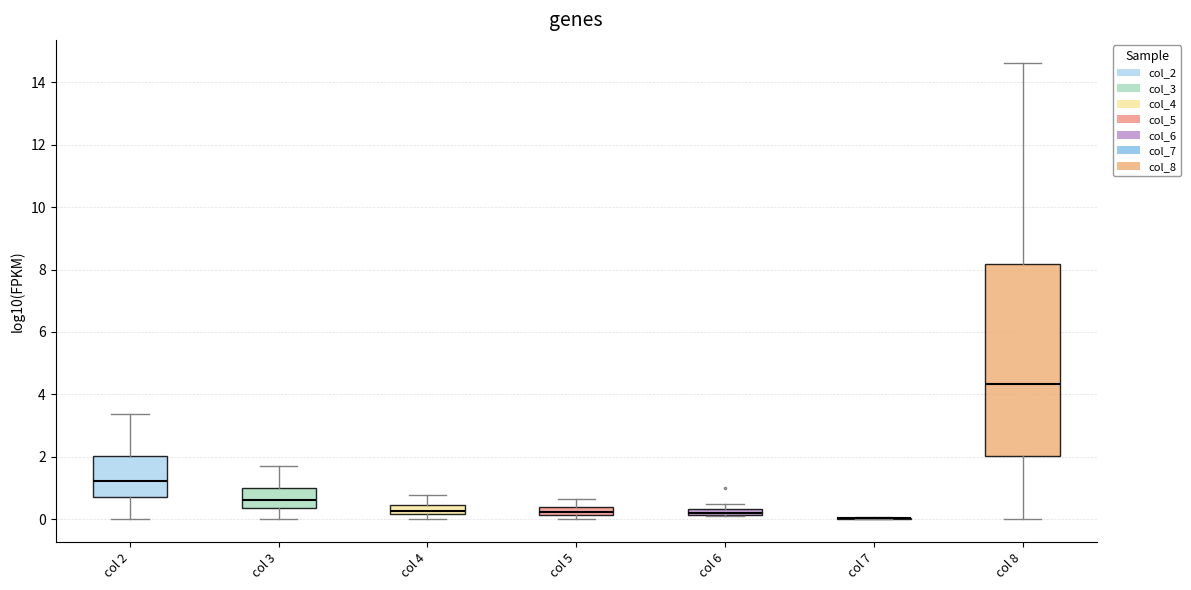

Comparing the boxes themselves (not the whiskers), which one is the tallest?

col 8